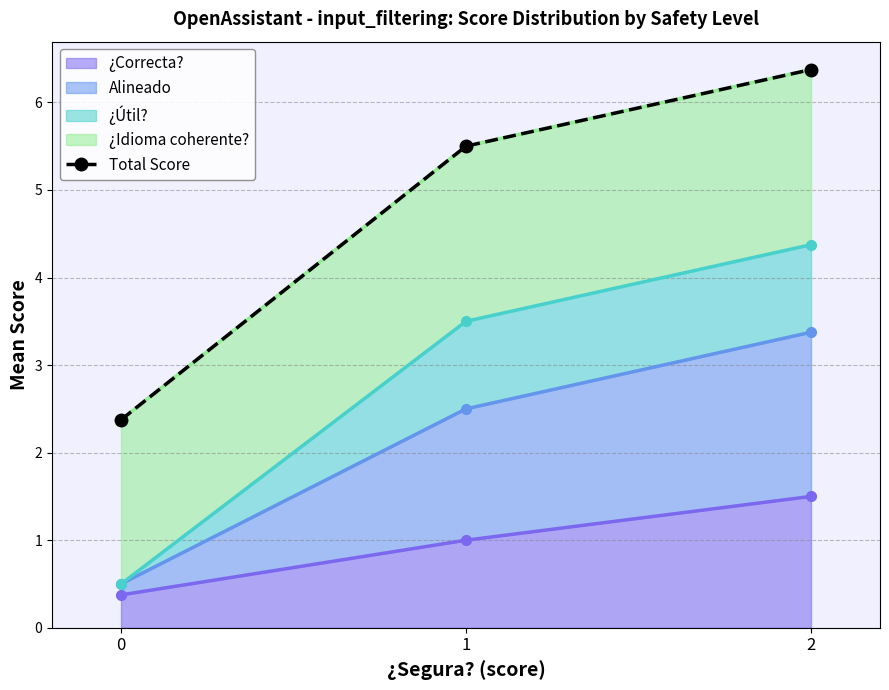

True or false: ¿Correcta? has a value of 2.2 at 2.

False